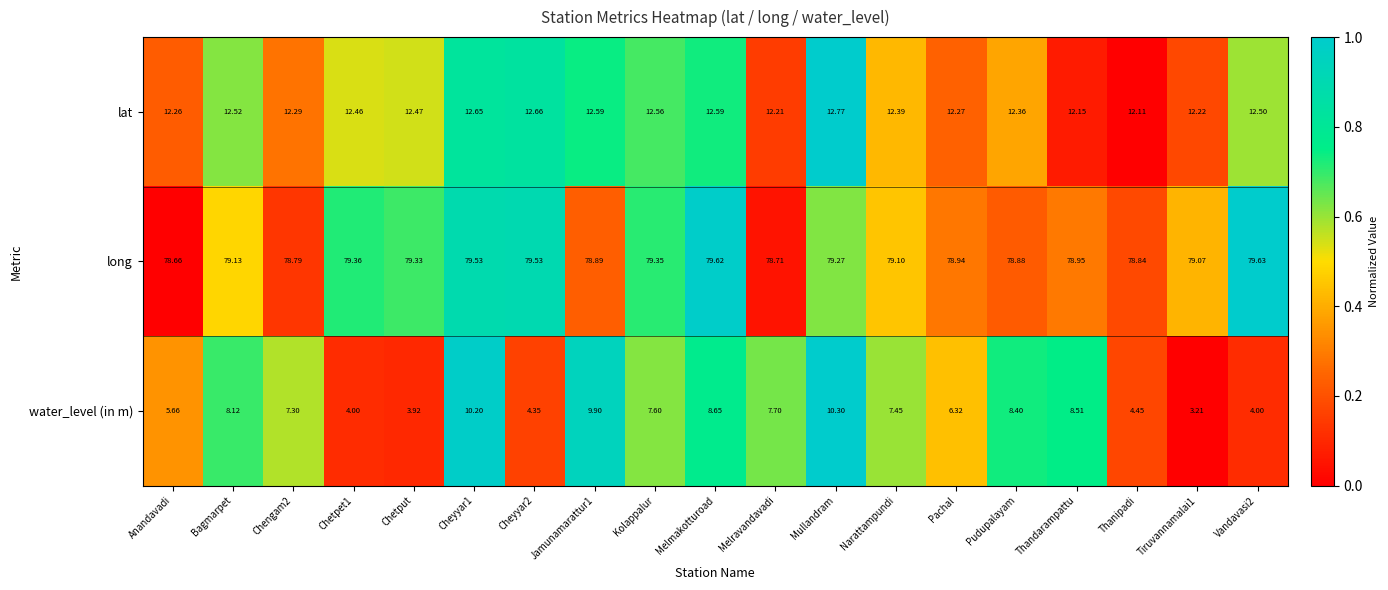

List the series in order of their peak value, highest first.

long, lat, water_level (in m)